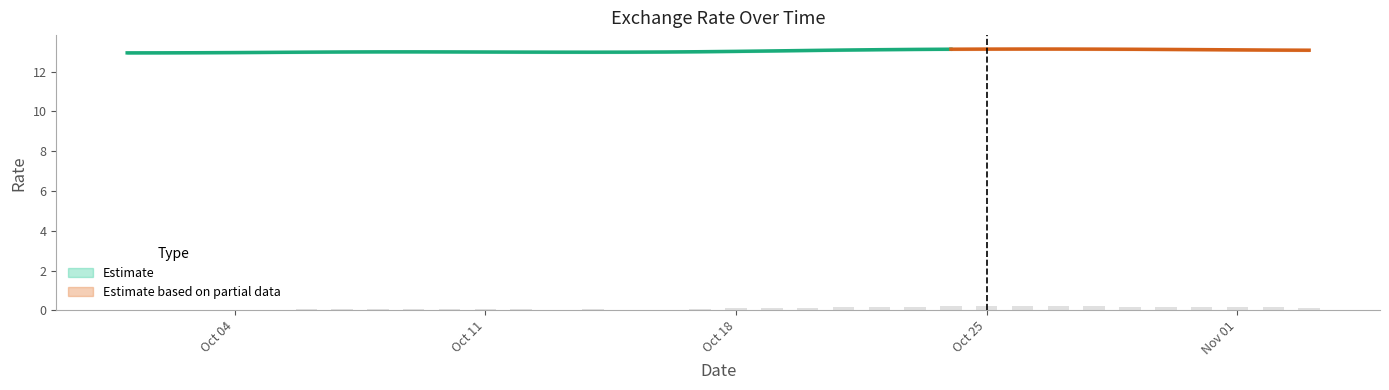

The chart shows a value of 0.0 at 2021-10-16. True or false?

True